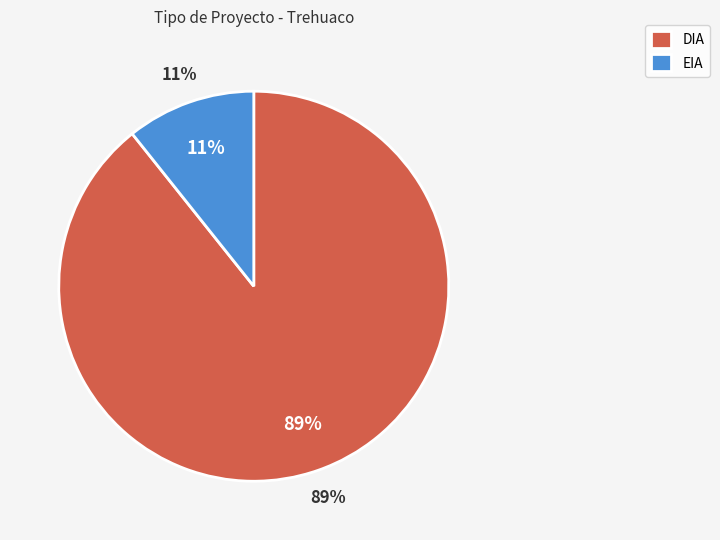

Which has a higher value, EIA or DIA?

DIA